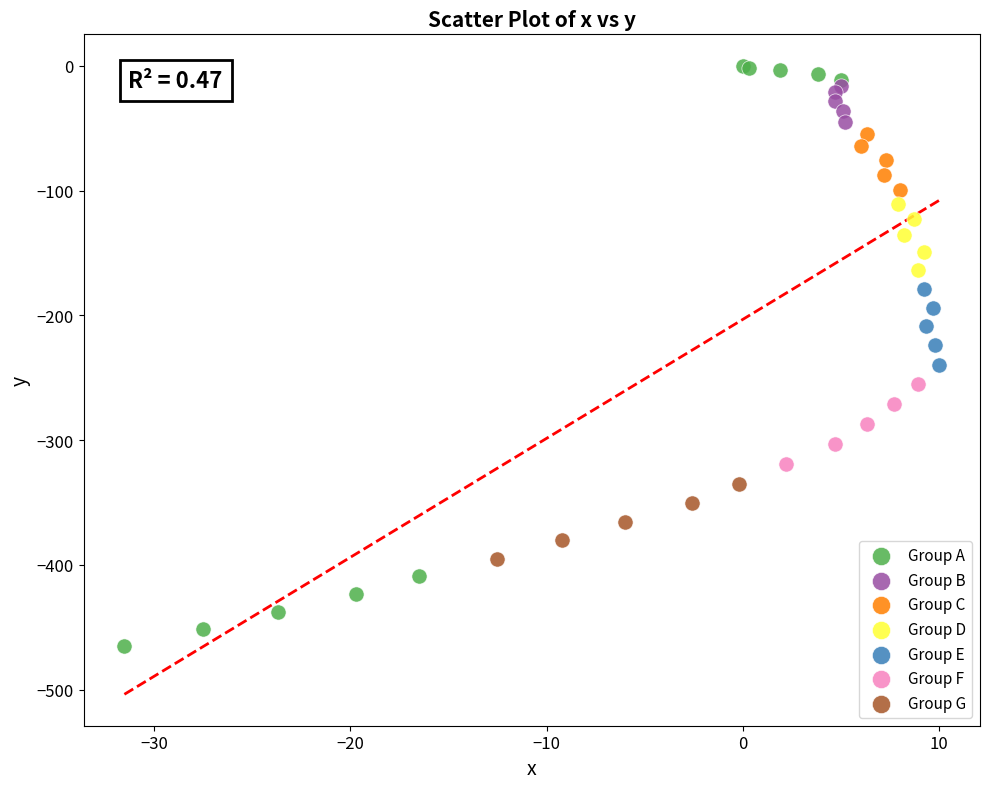

Which series reaches the minimum Y coordinate?

Group A